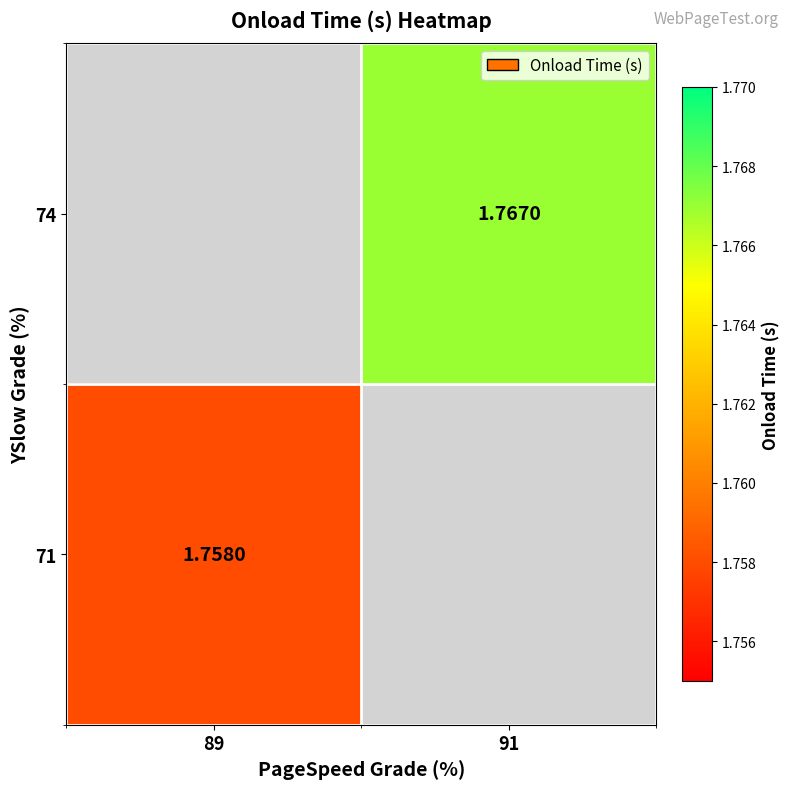

Is the value of 71 at 89 greater than the value of 74 at 91?

No